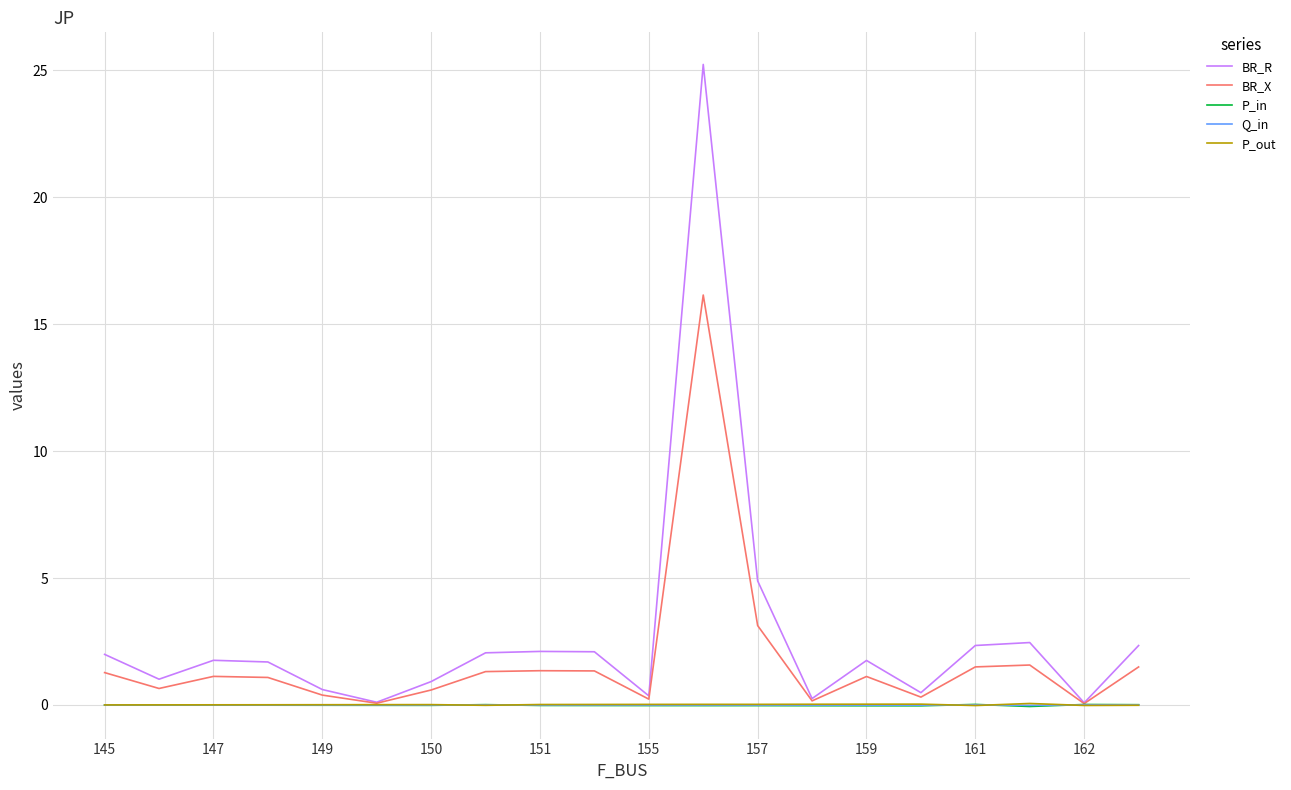

What is the greatest value displayed?

25.2